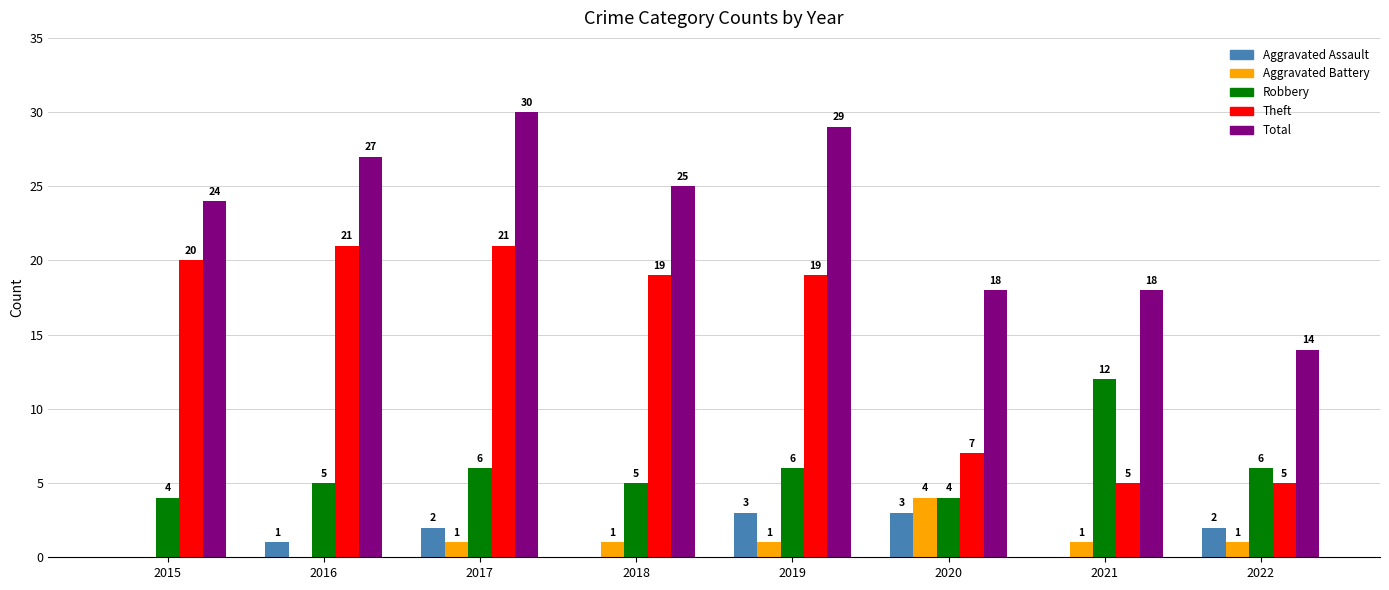

What is the greatest value displayed?

30